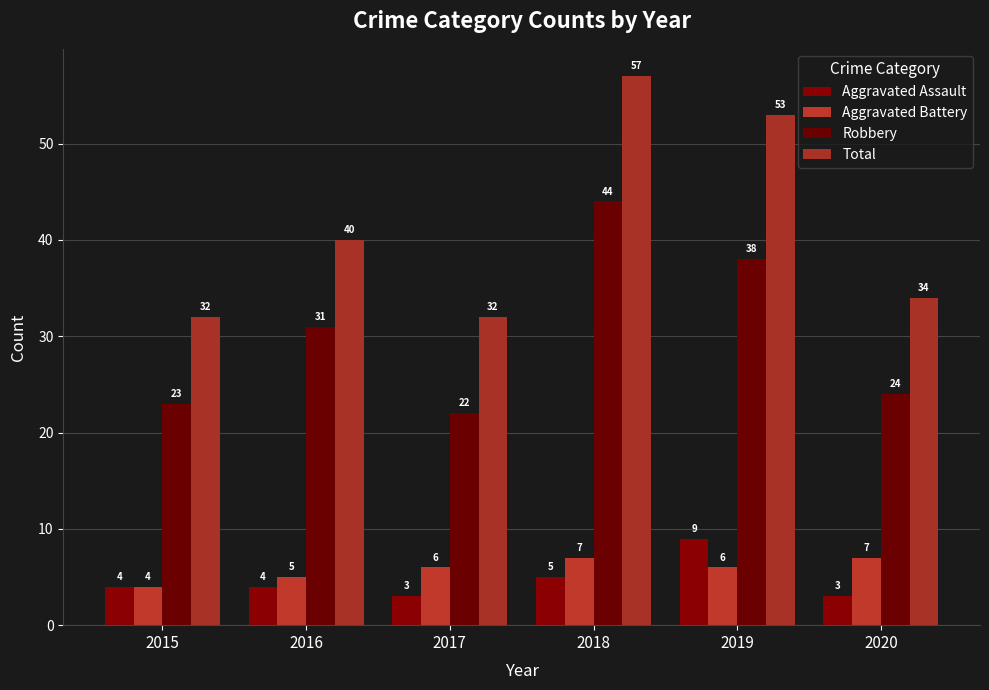

Where does the Aggravated Battery series first go above 6?

2018